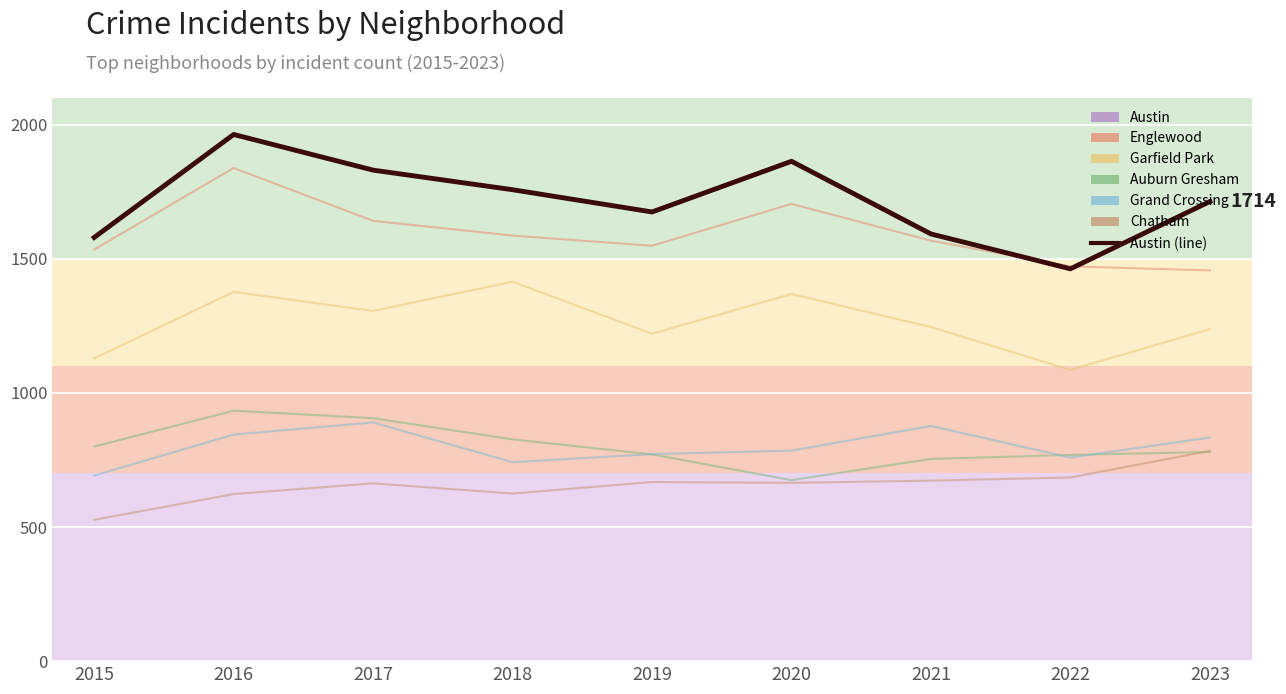

What is the maximum value shown in the chart?

1964